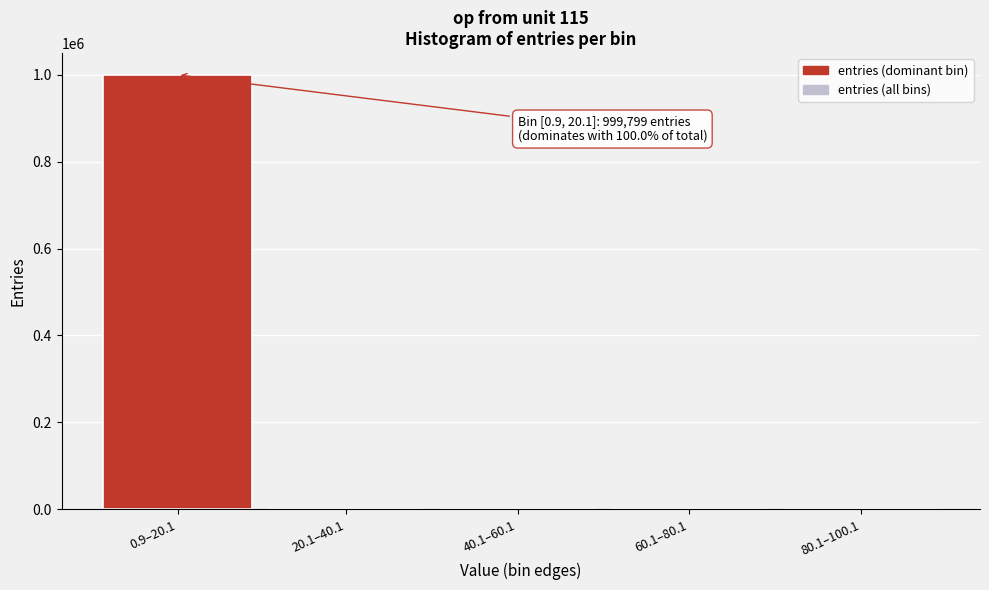

At which label is the value closest to 499899?

20.1–40.1